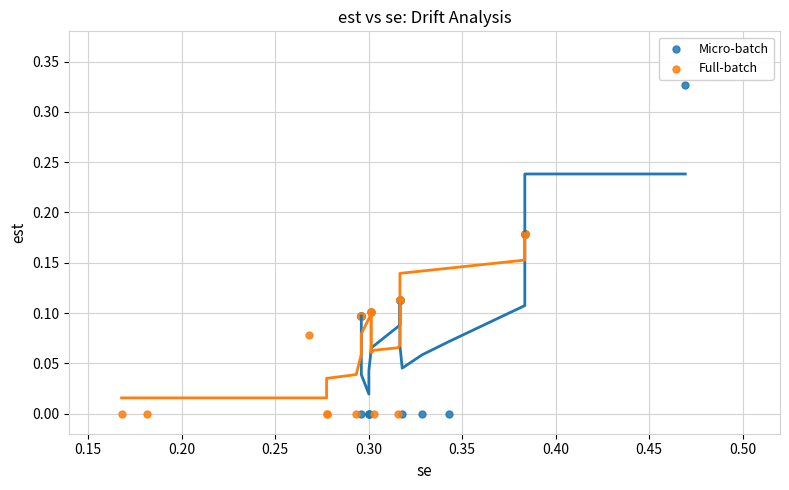

Which series has the largest Y range (max minus min)?

Micro-batch